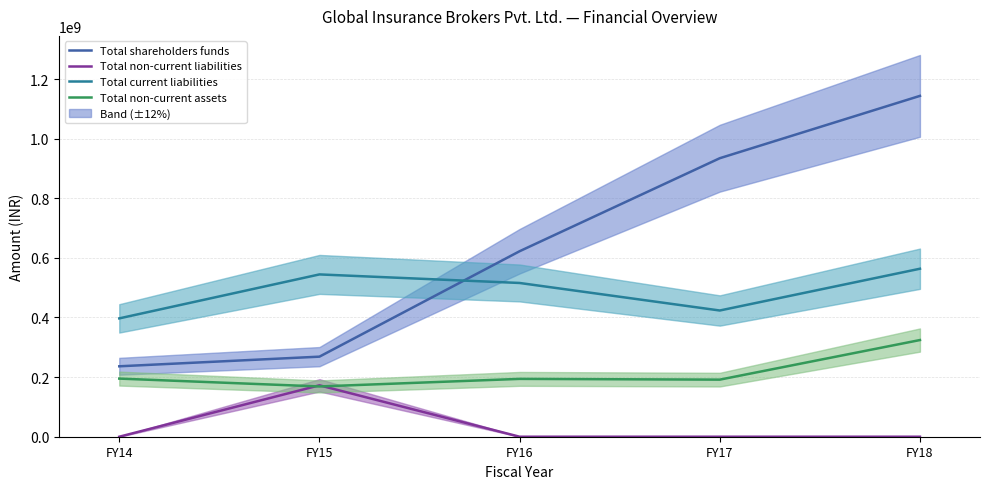

Which series changed the most between FY16 and FY18?

Total shareholders funds